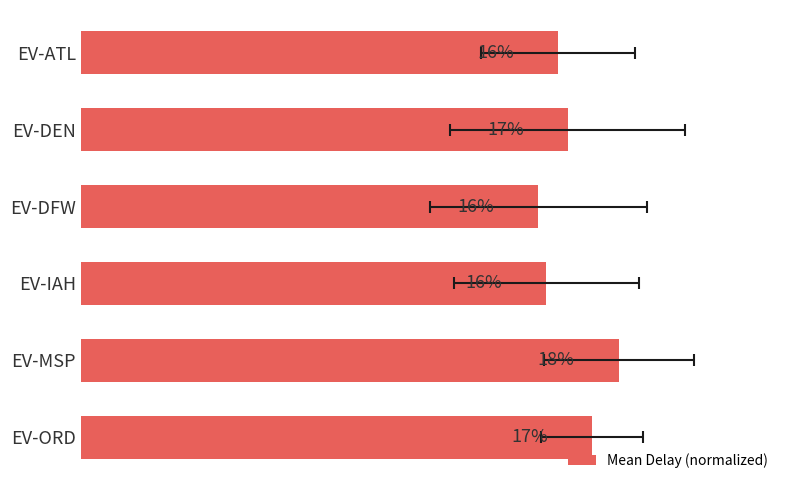

Is it true that the value at EV-ATL is 16.2?

True